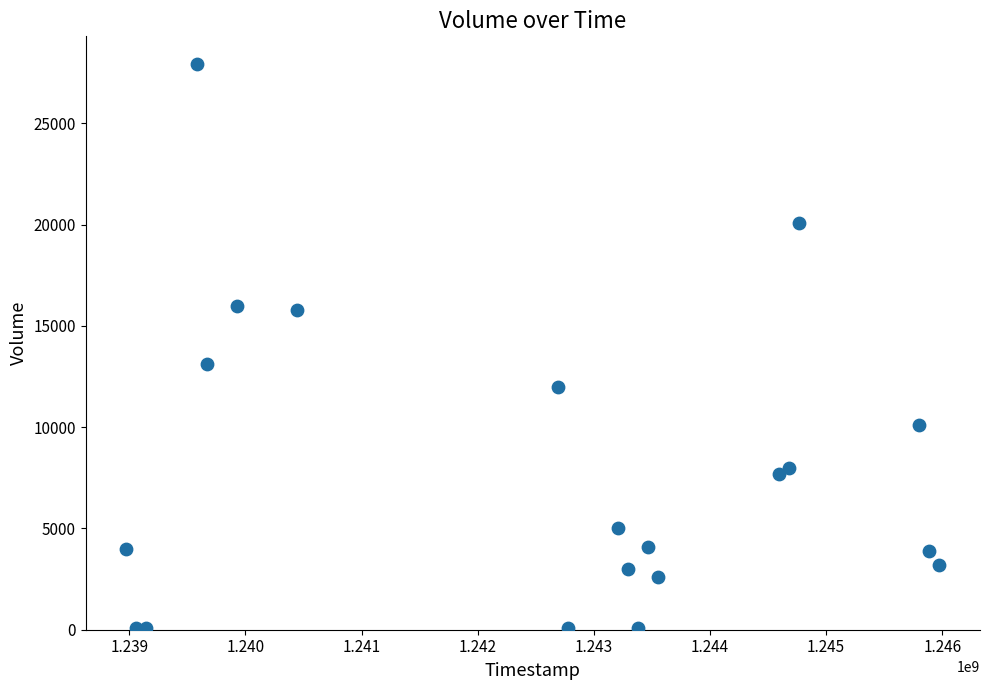

What Y value in the scatter plot is closest to 14000?

13100